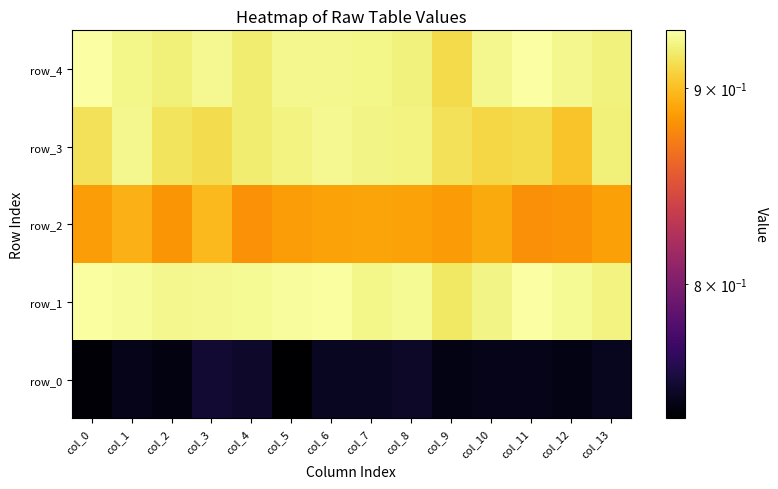

What is the sum of all row_3 values?

12.8